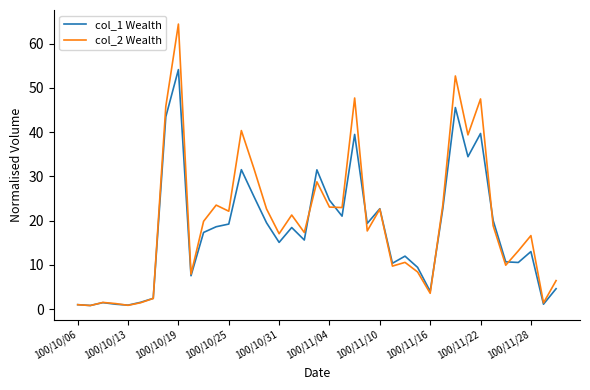

What is the maximum value shown in the chart?

64.4